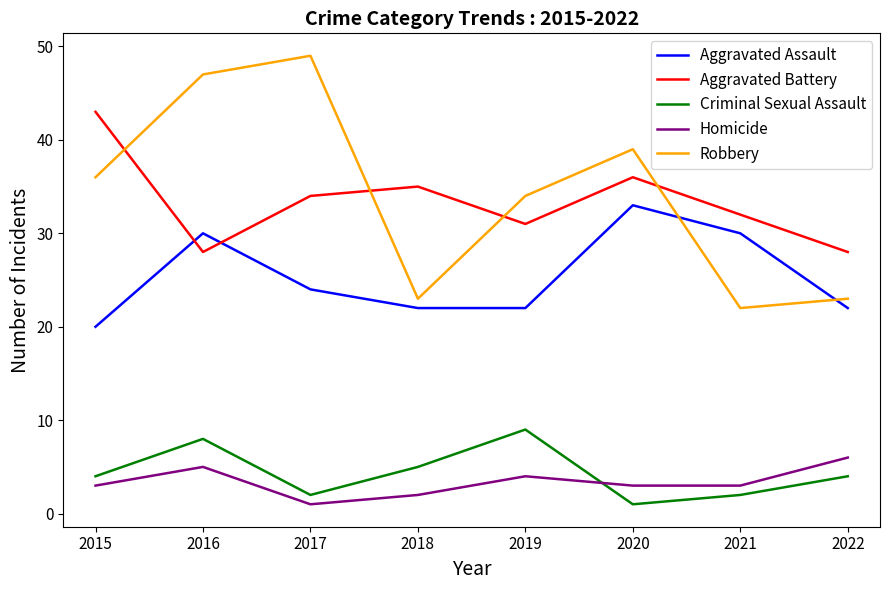

The Aggravated Battery series shows 19 at 2016. True or false?

False